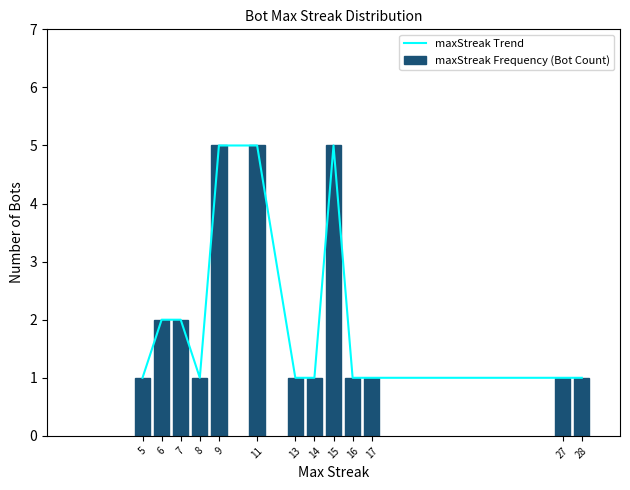

Read the maxStreak Trend value at 17.

1